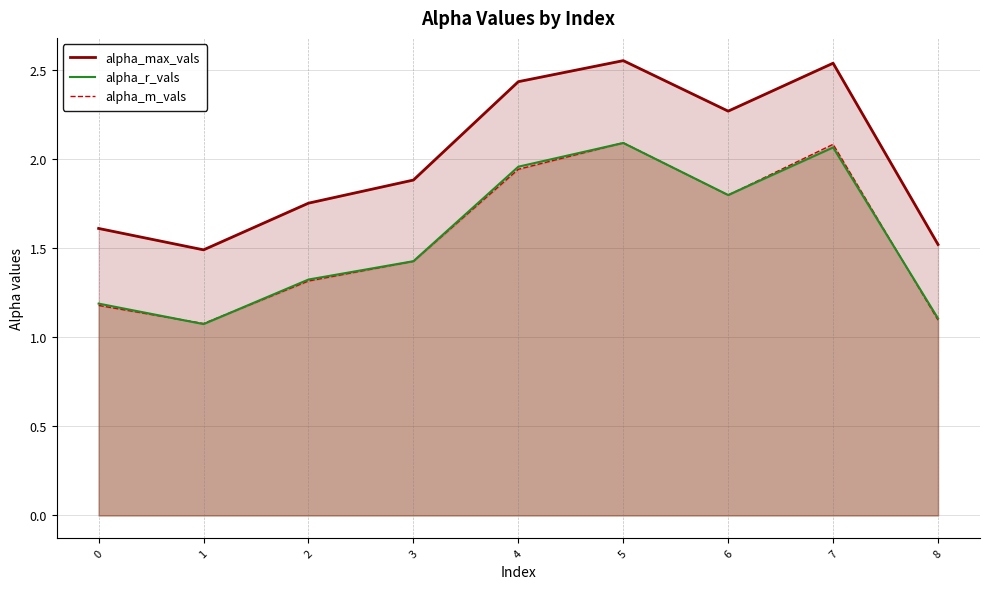

True or false: alpha_m_vals has a value of 1.2 at 0.

True